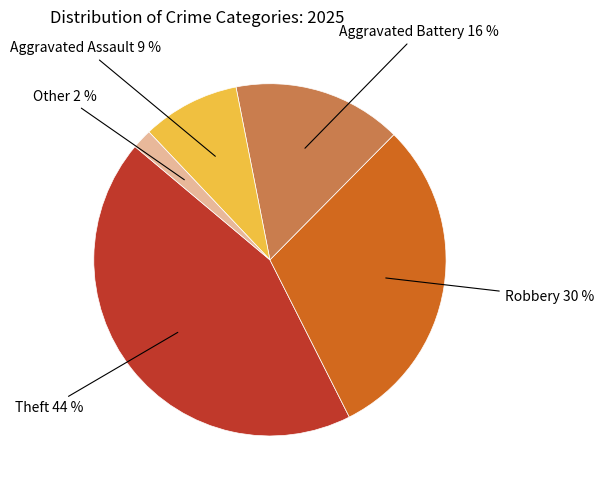

To the nearest percent, what is the average slice percentage?

20%